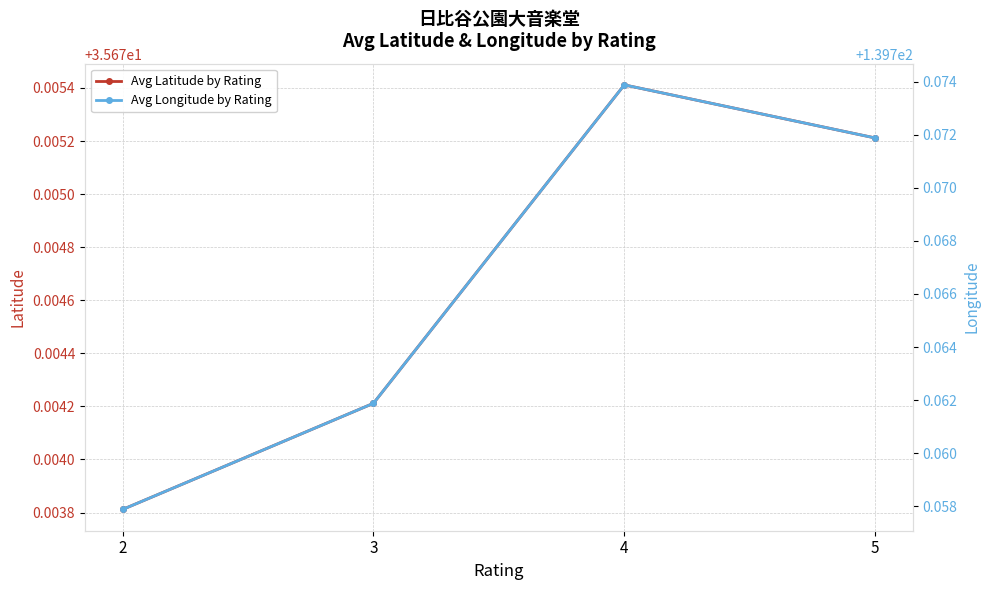

What is the value of the Avg Longitude by Rating point at the 4th from the left?

139.8